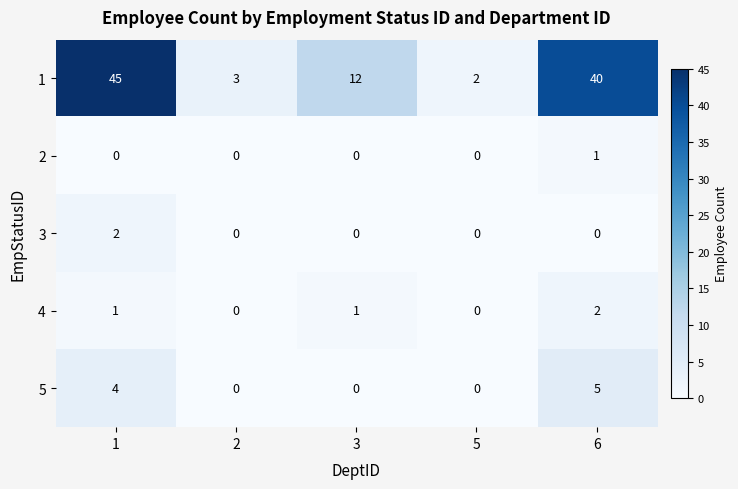

At 6, list the series in order from smallest to largest.

3, 2, 4, 5, 1